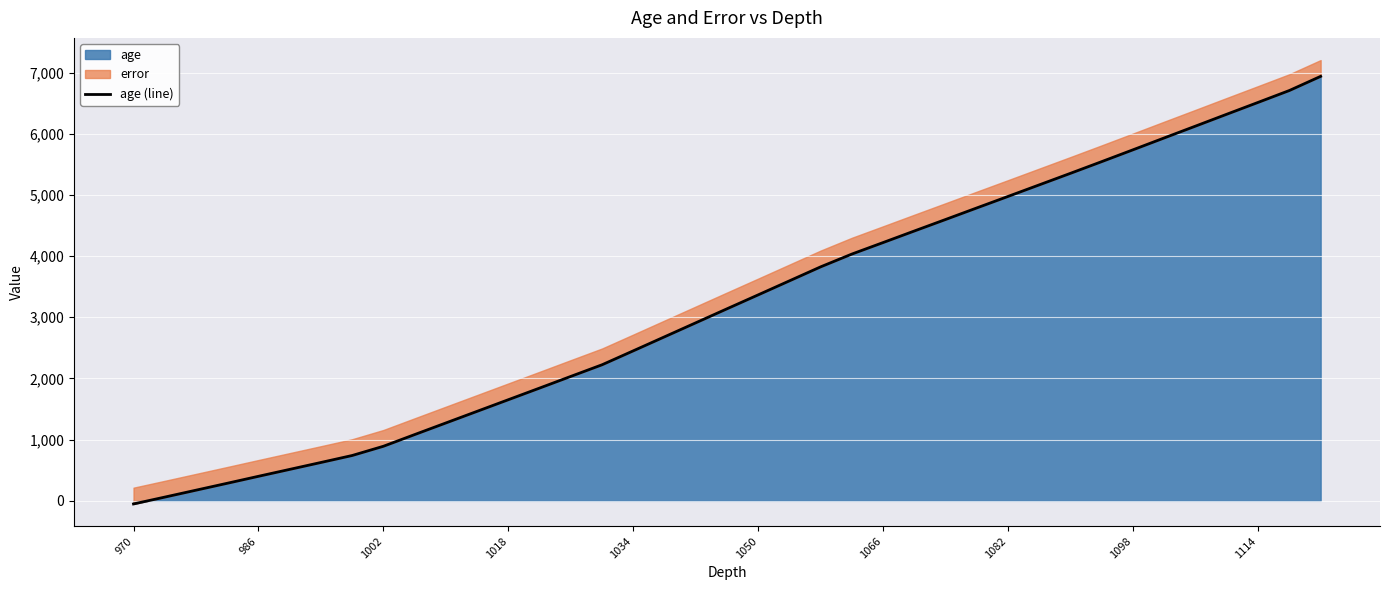

What is the maximum value for age?

6937